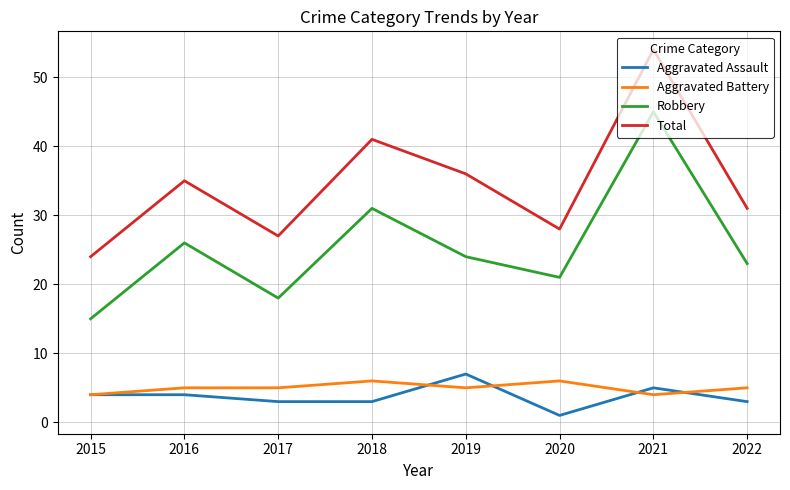

Between 2019 and 2021, which series saw the biggest shift?

Robbery